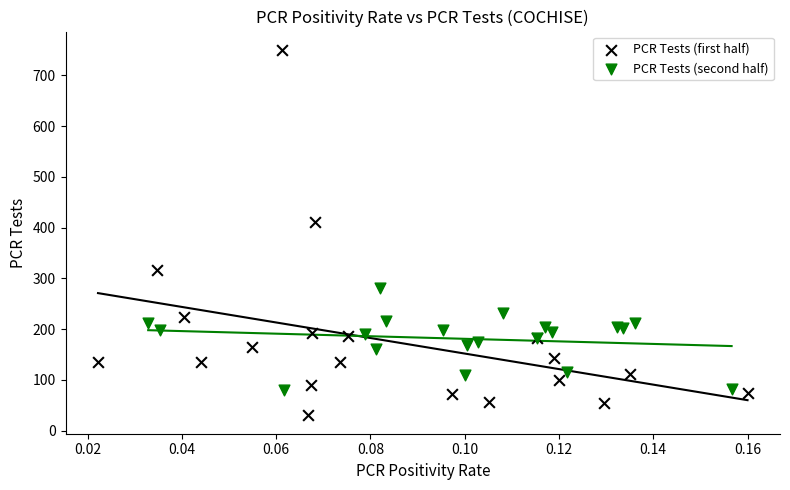

Which series has the largest Y range (max minus min)?

PCR Tests (first half)